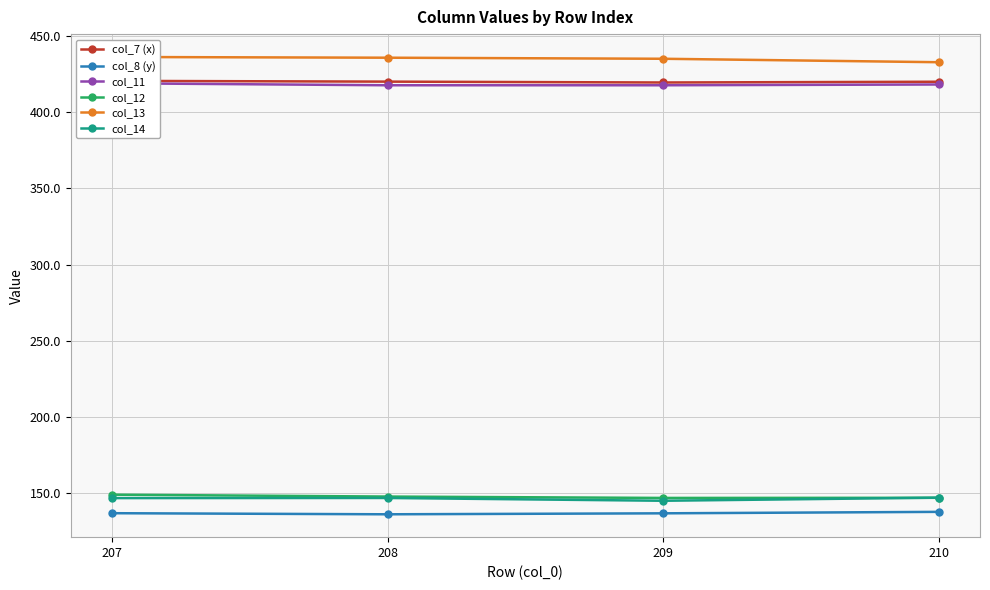

At which label is col_11 closest to 418?

210